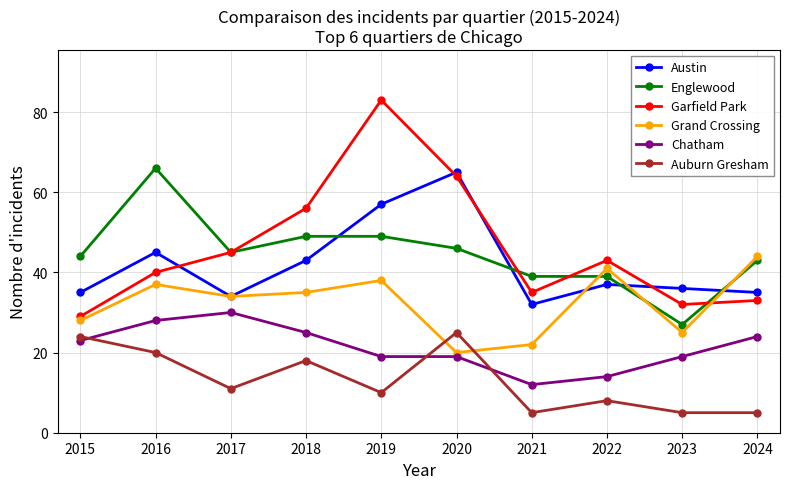

How many values in the Garfield Park series are below 43?

5